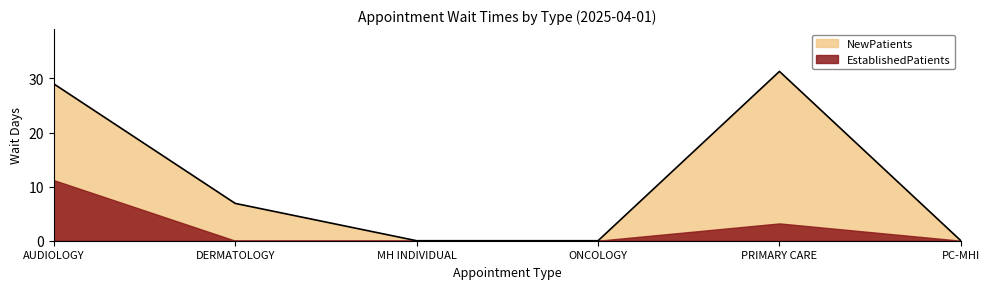

List the series in order of their peak value, highest first.

NewPatients, EstablishedPatients